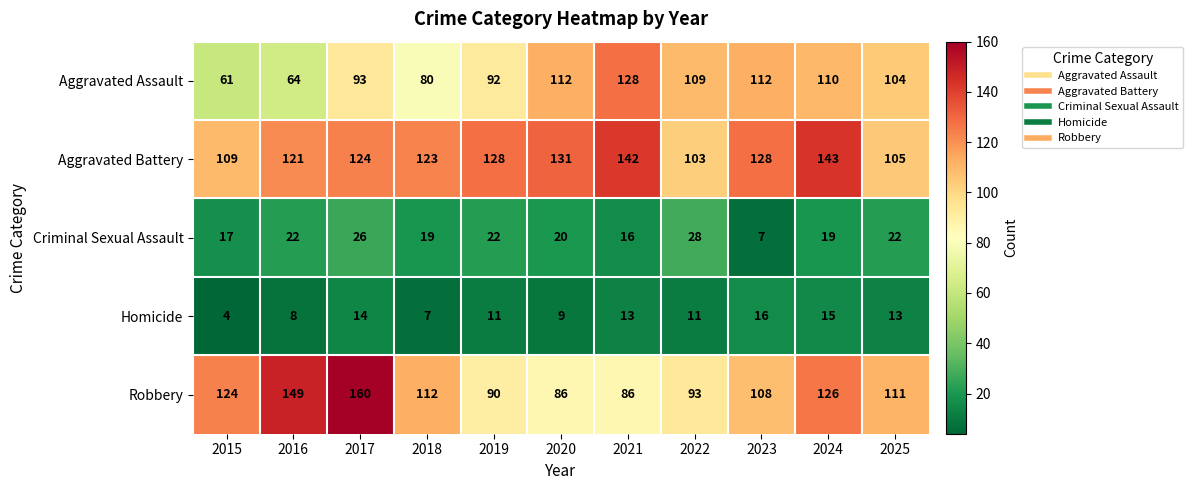

Which series has the largest total across all categories?

Aggravated Battery